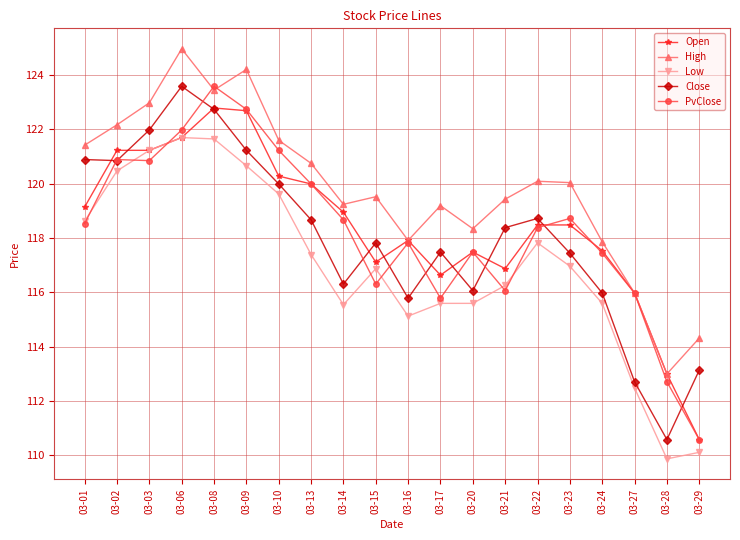

In Close, how many points are lower than both neighbors (excluding endpoints)?

5